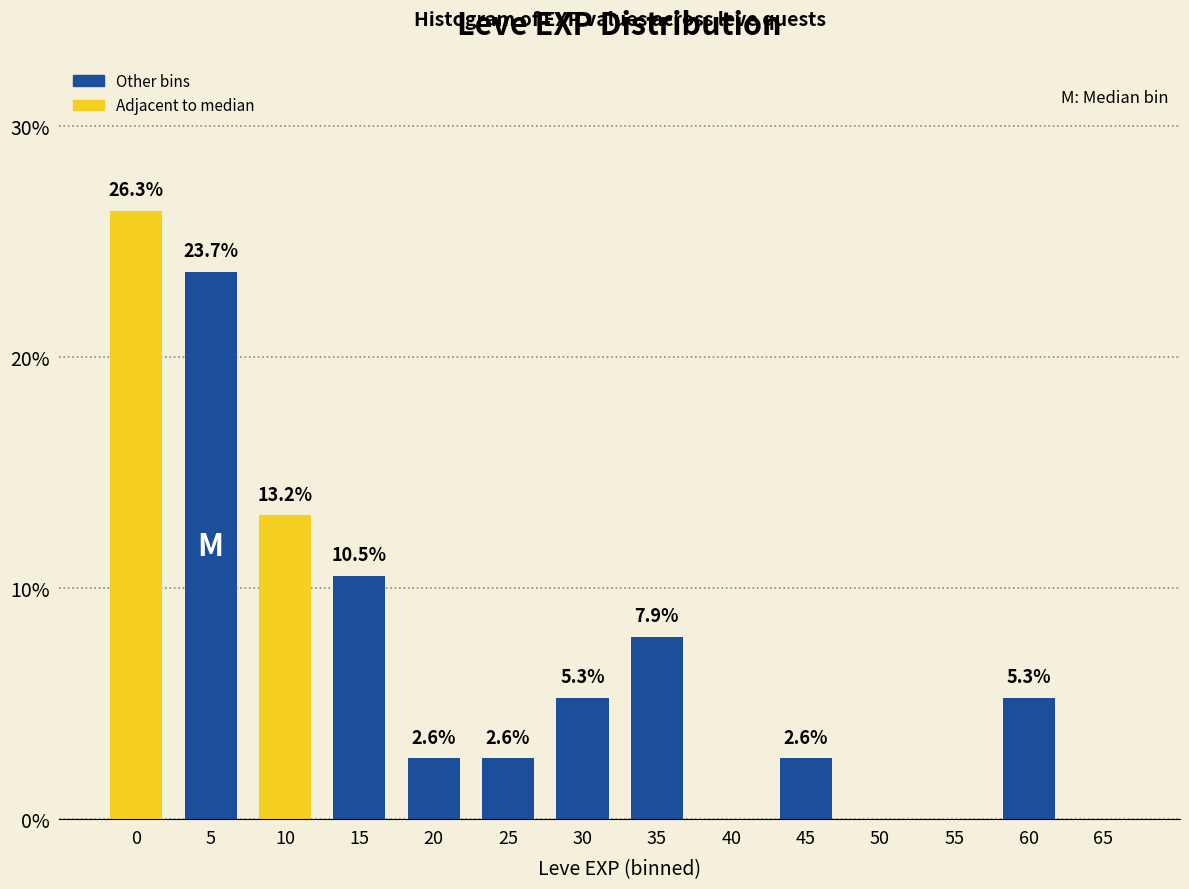

Reading left to right, list all the values displayed in this chart.

0=26.3	5=23.7	10=13.2	15=10.5	20=2.6	25=2.6	30=5.3	35=7.9	40=0.0	45=2.6	50=0.0	55=0.0	60=5.3	65=0.0